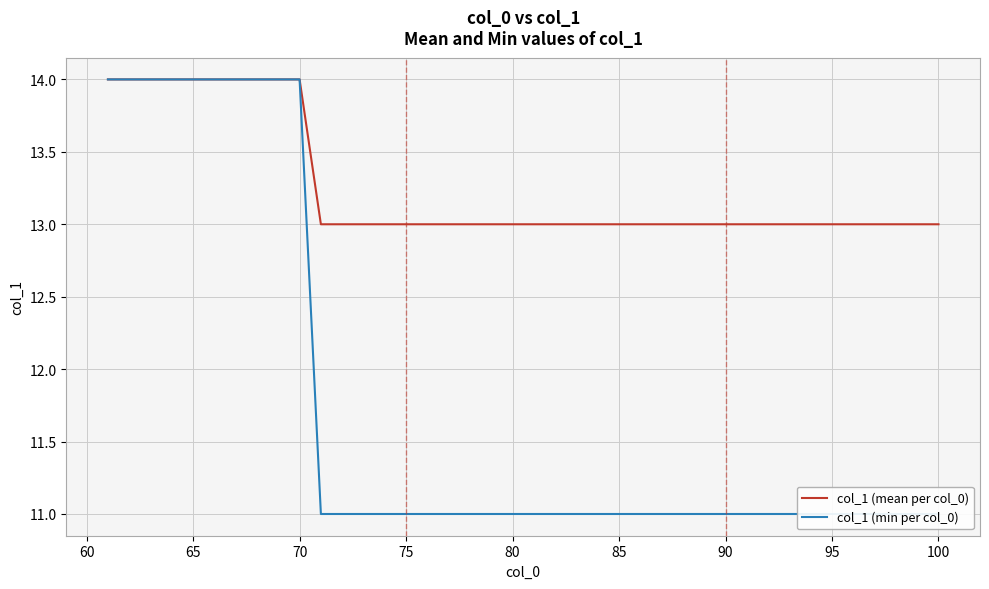

The col_1 (mean per col_0) series shows 13 at 95. True or false?

True